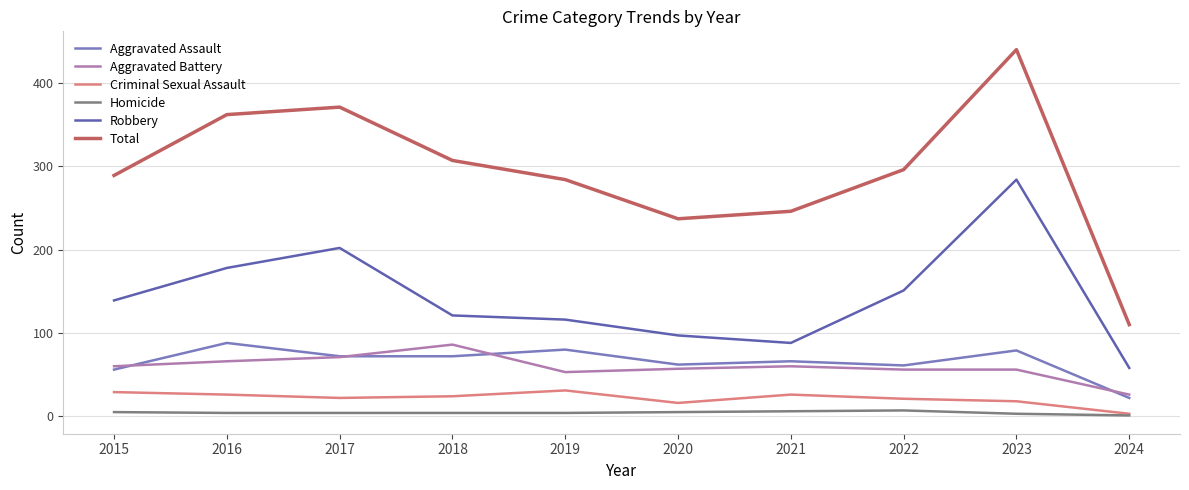

What is the sum of the Homicide values at 2021 and 2020?

11